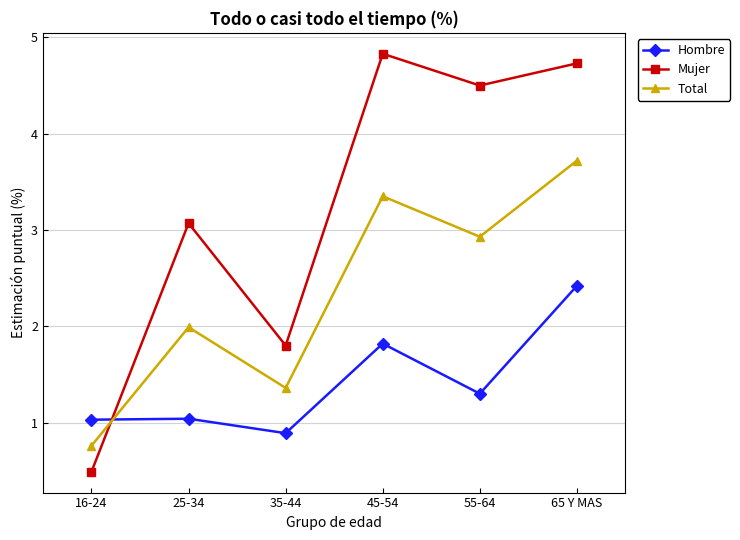

What is the approximate value of Hombre at 16-24?

1.0